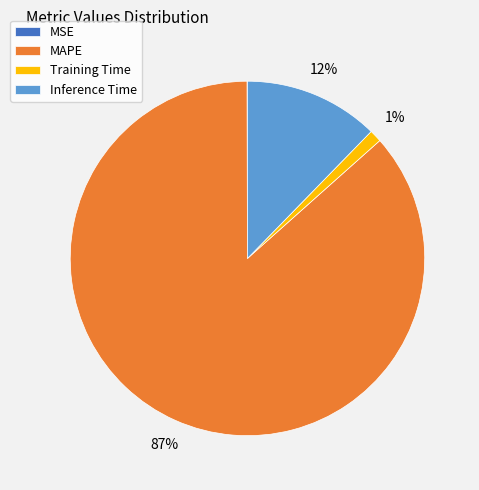

Which slice represents more than half of the pie?

MAPE